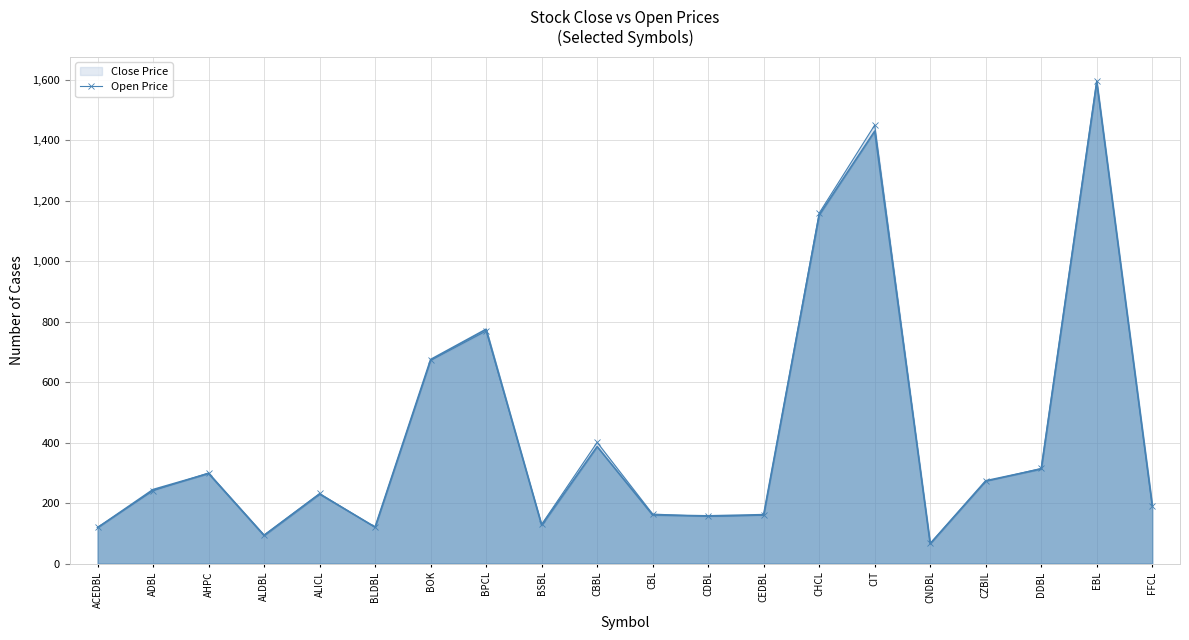

What is the total value across all series at ALICL?

462